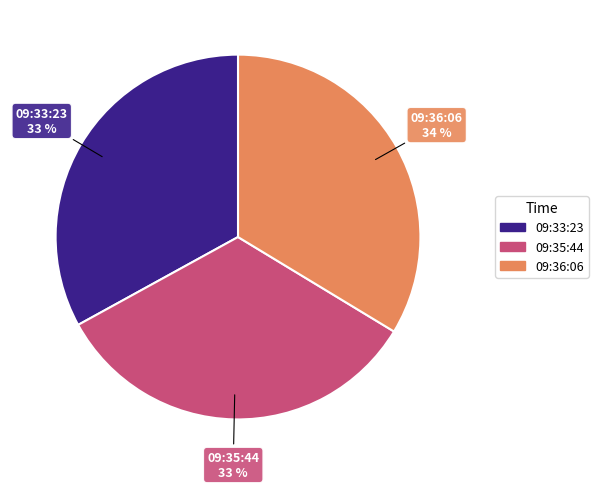

Does any single category account for the majority?

No